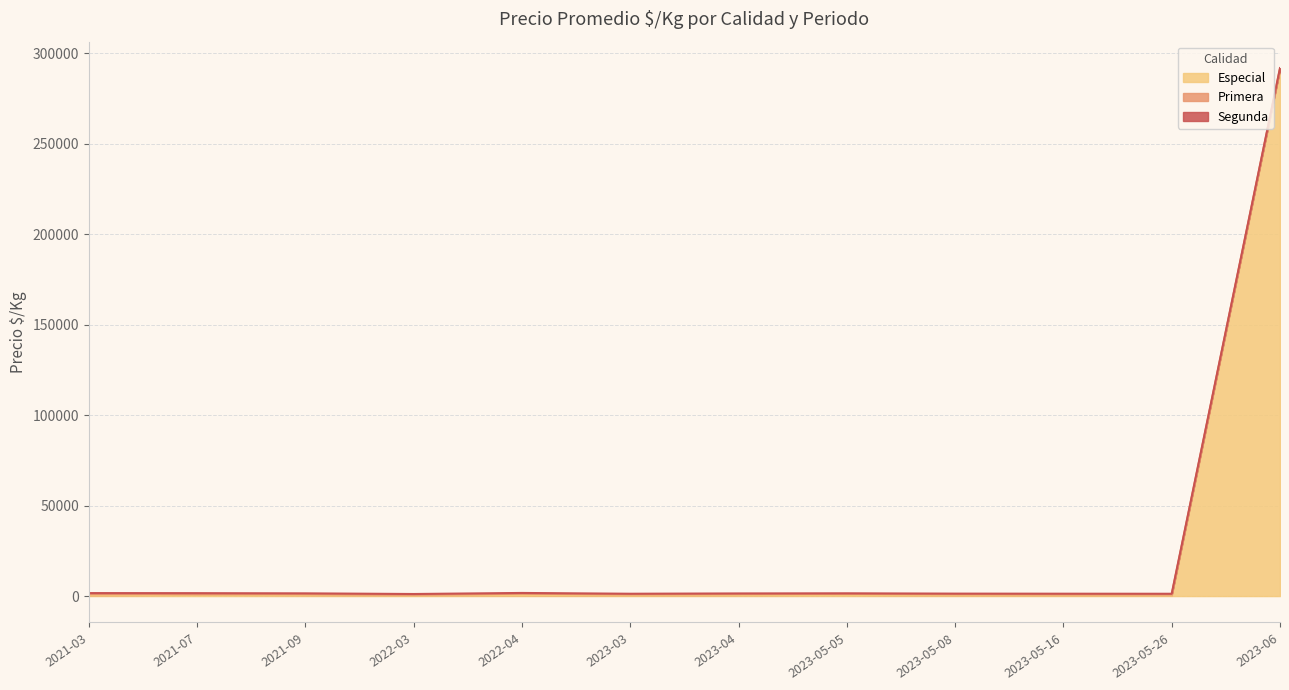

Between which two adjacent categories do Segunda and Especial first intersect?

2021-03 and 2021-07